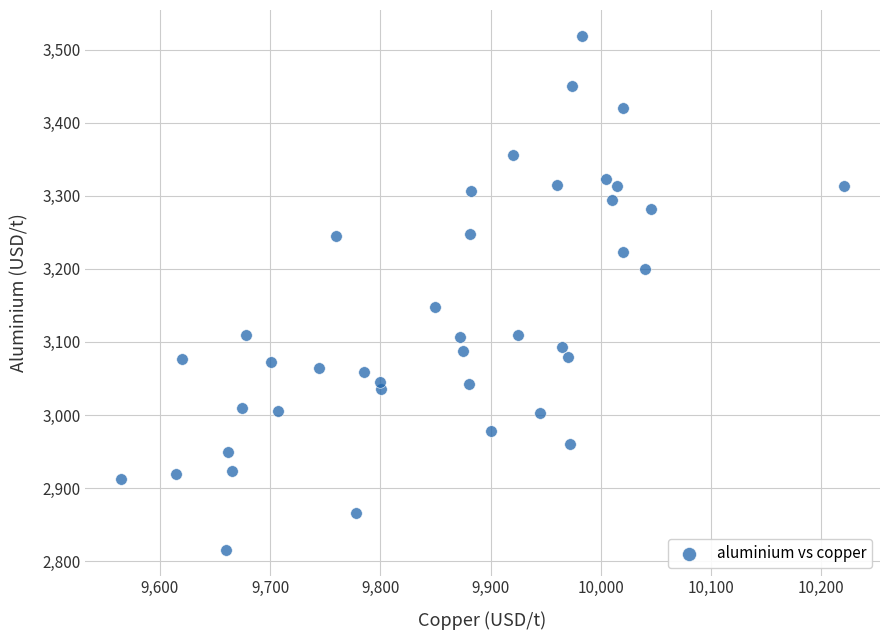

What is the range of Y values (max minus min)?

703.5